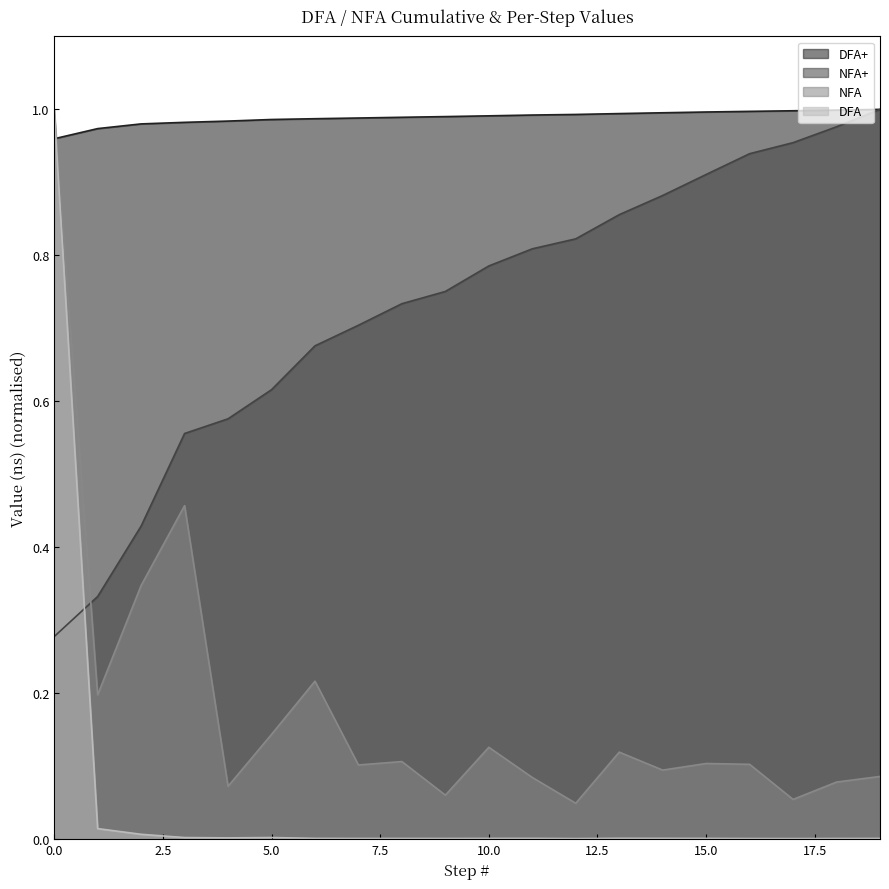

Where do DFA+ and NFA first cross each other?

0 and 1